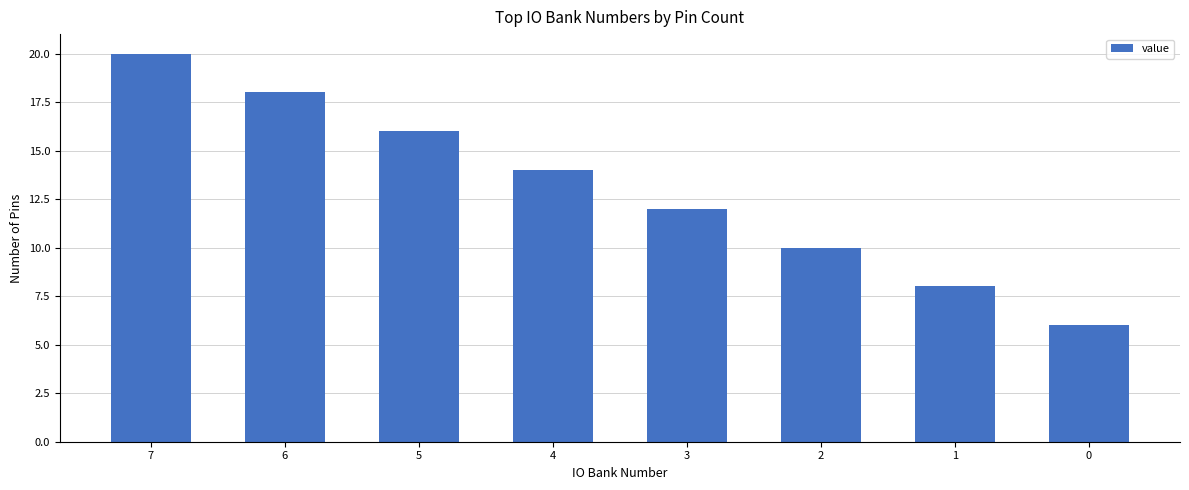

What is the difference between the values at 7 and 4?

6